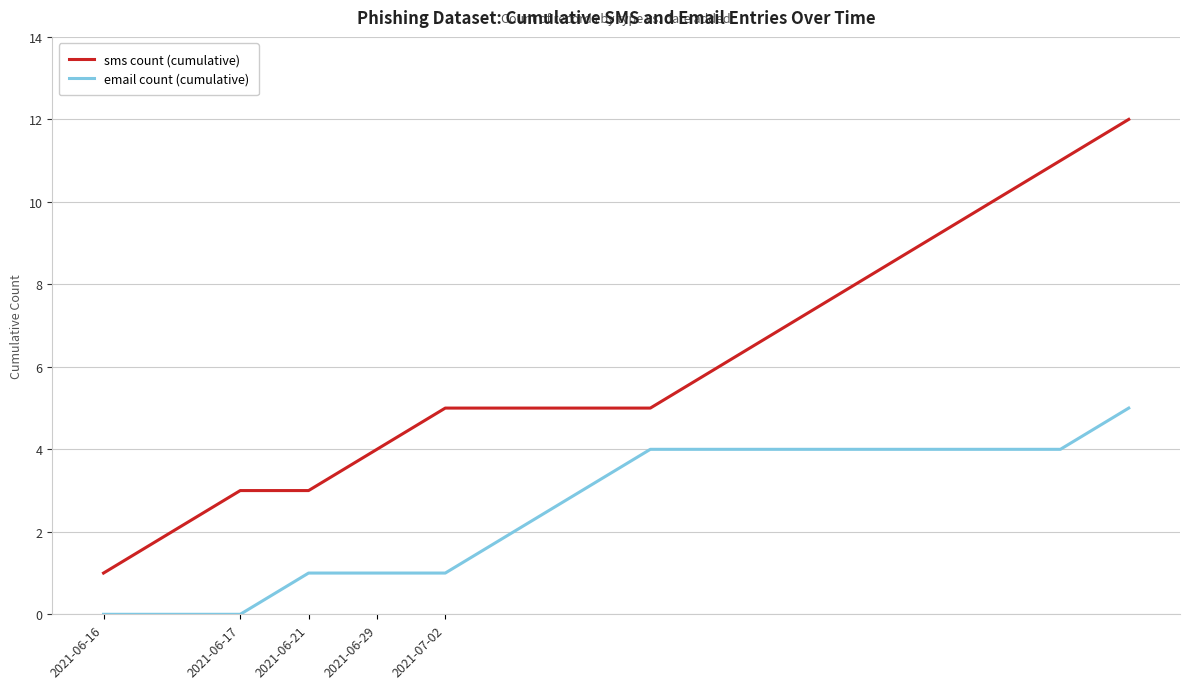

True or false: email count (cumulative) and sms count (cumulative) cross at least once.

False